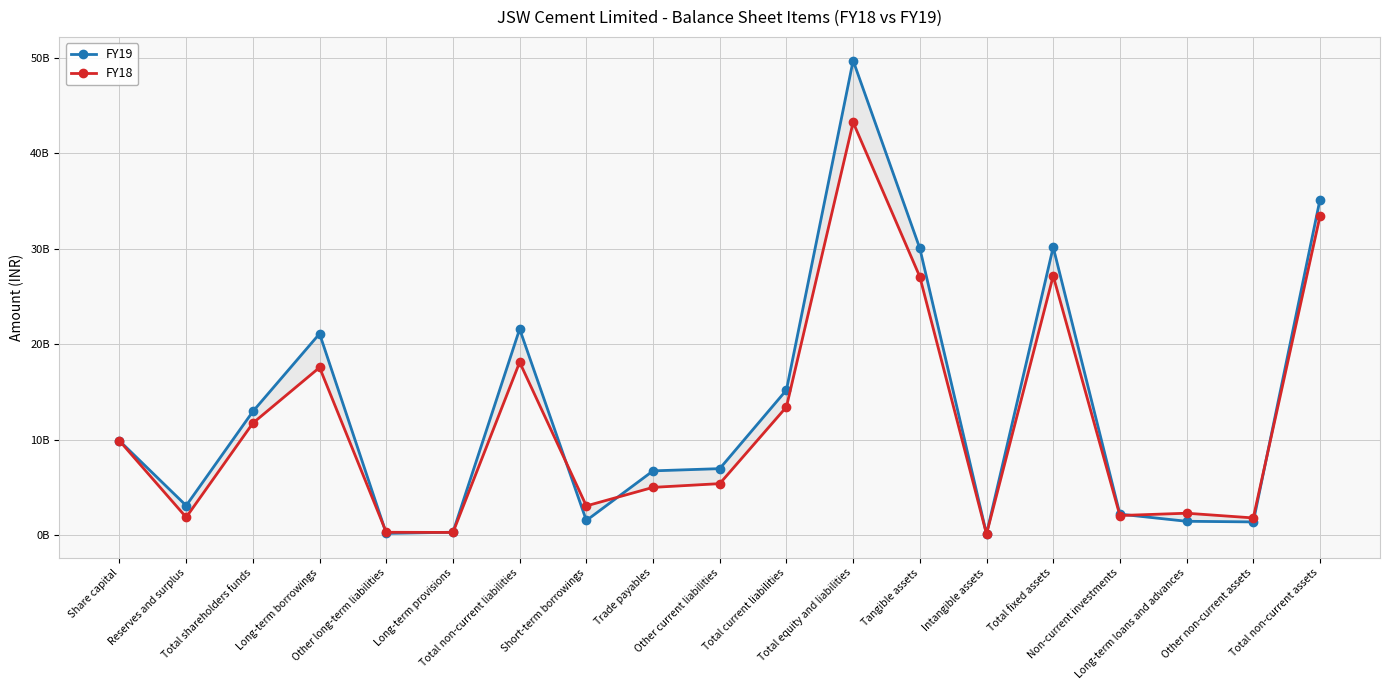

List the series in order of their peak value, lowest first.

FY18, FY19